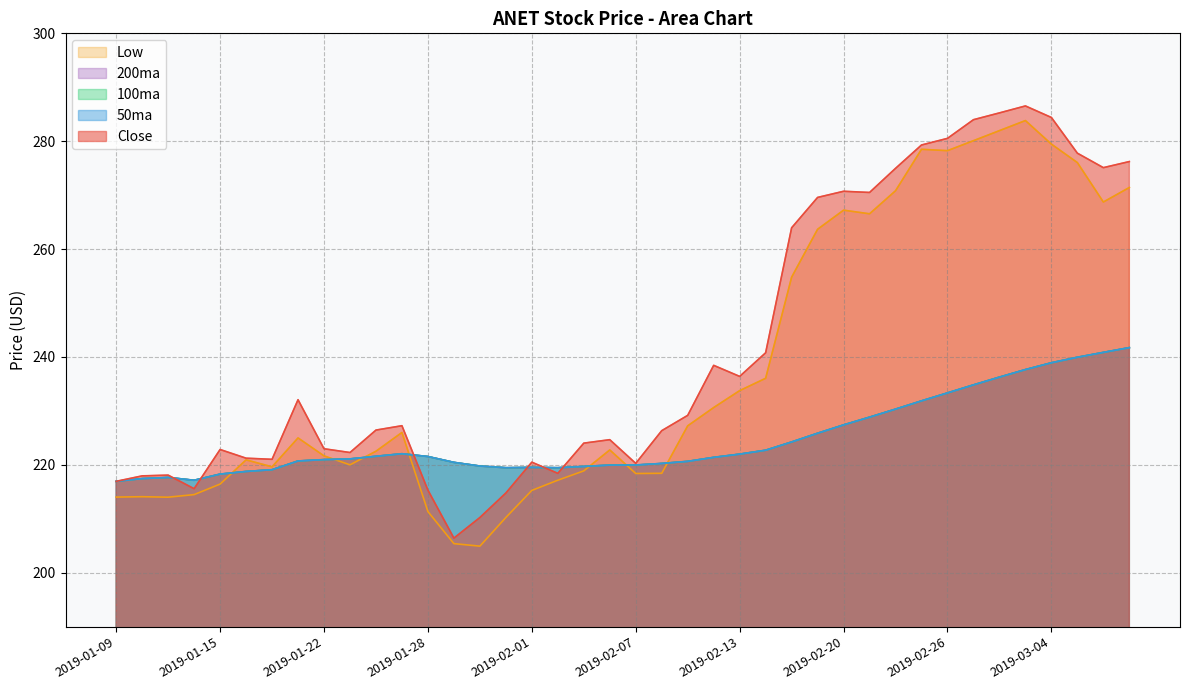

How many values in the 200ma series exceed 221?

21